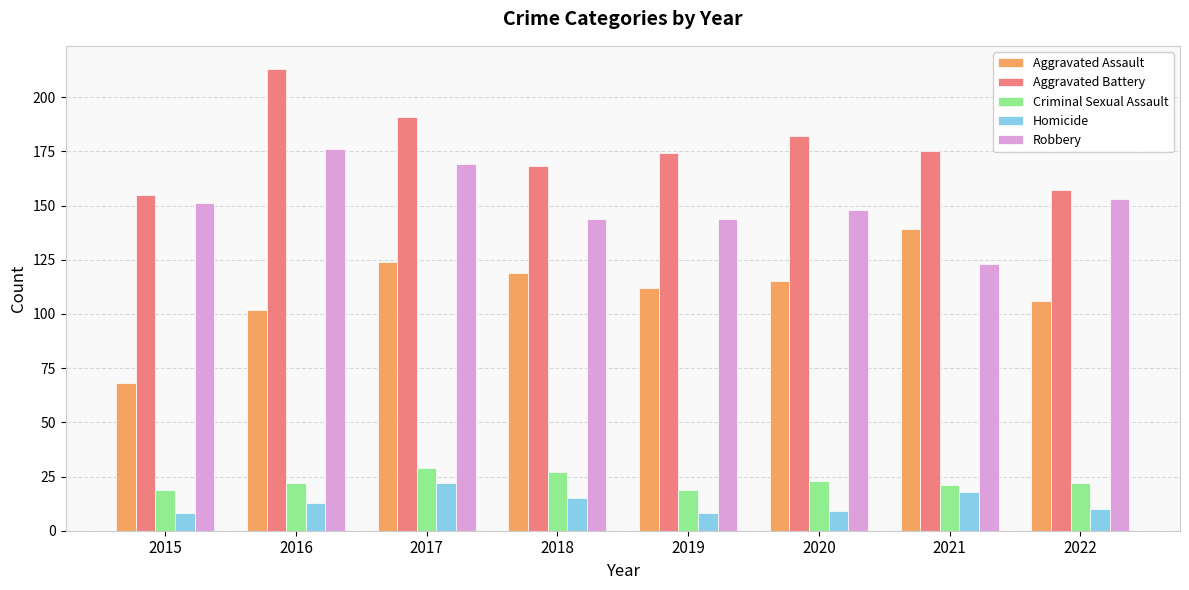

Reading left to right, what are all the values shown in this chart?

Aggravated Assault: 68	102	124	119	112	115	139	106
Aggravated Battery: 155	213	191	168	174	182	175	157
Criminal Sexual Assault: 19	22	29	27	19	23	21	22
Homicide: 8	13	22	15	8	9	18	10
Robbery: 151	176	169	144	144	148	123	153